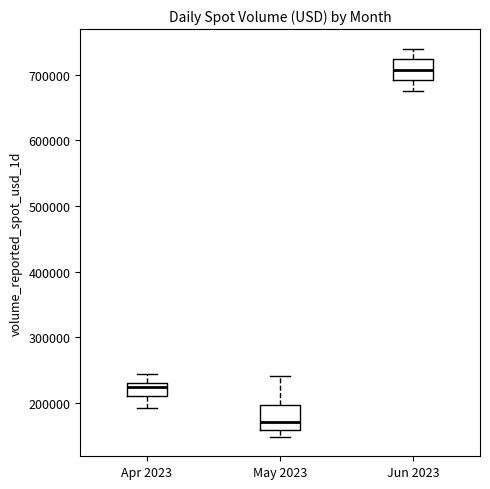

Reading left to right, read every box against the y-axis: the position of its median line, the range the box covers, and the ends of its whiskers. The values are not printed on the chart, so give them approximately, as read against the axis.

Apr 2023: median 220000, box 210000 to 230000, whiskers 190000 to 240000
May 2023: median 170000, box 160000 to 200000, whiskers 150000 to 240000
Jun 2023: median 710000, box 690000 to 720000, whiskers 680000 to 740000